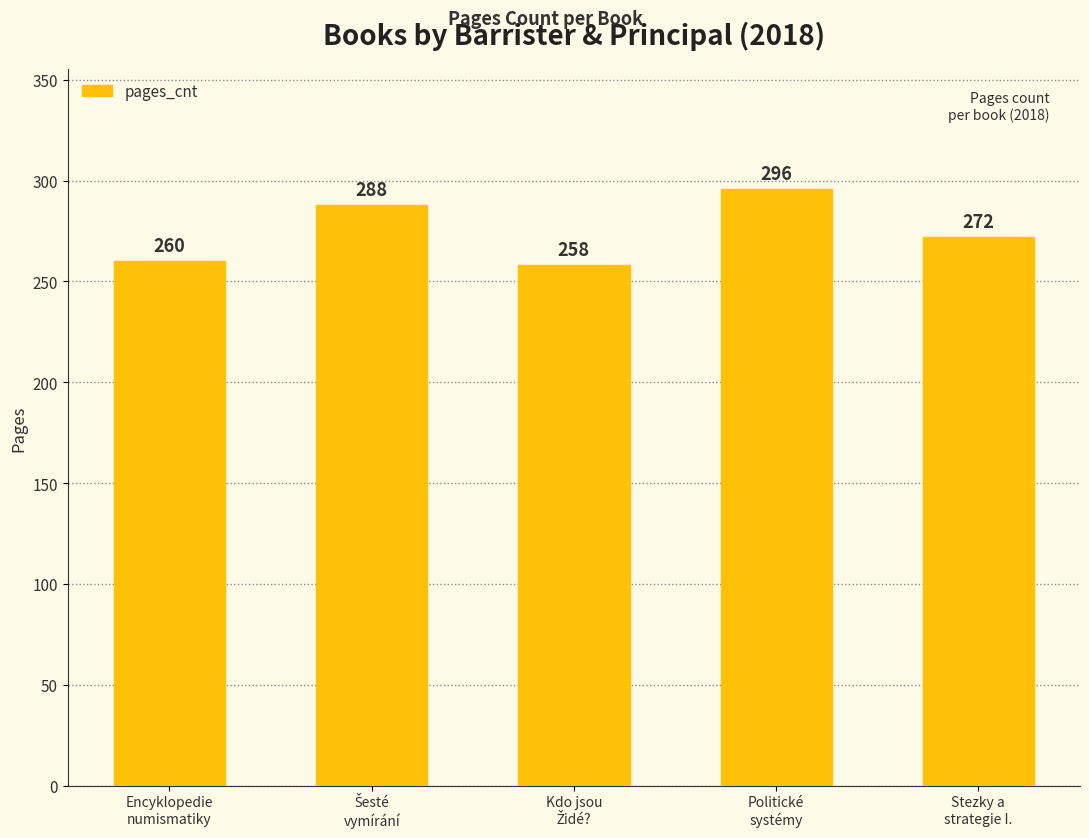

What is the greatest value displayed?

296